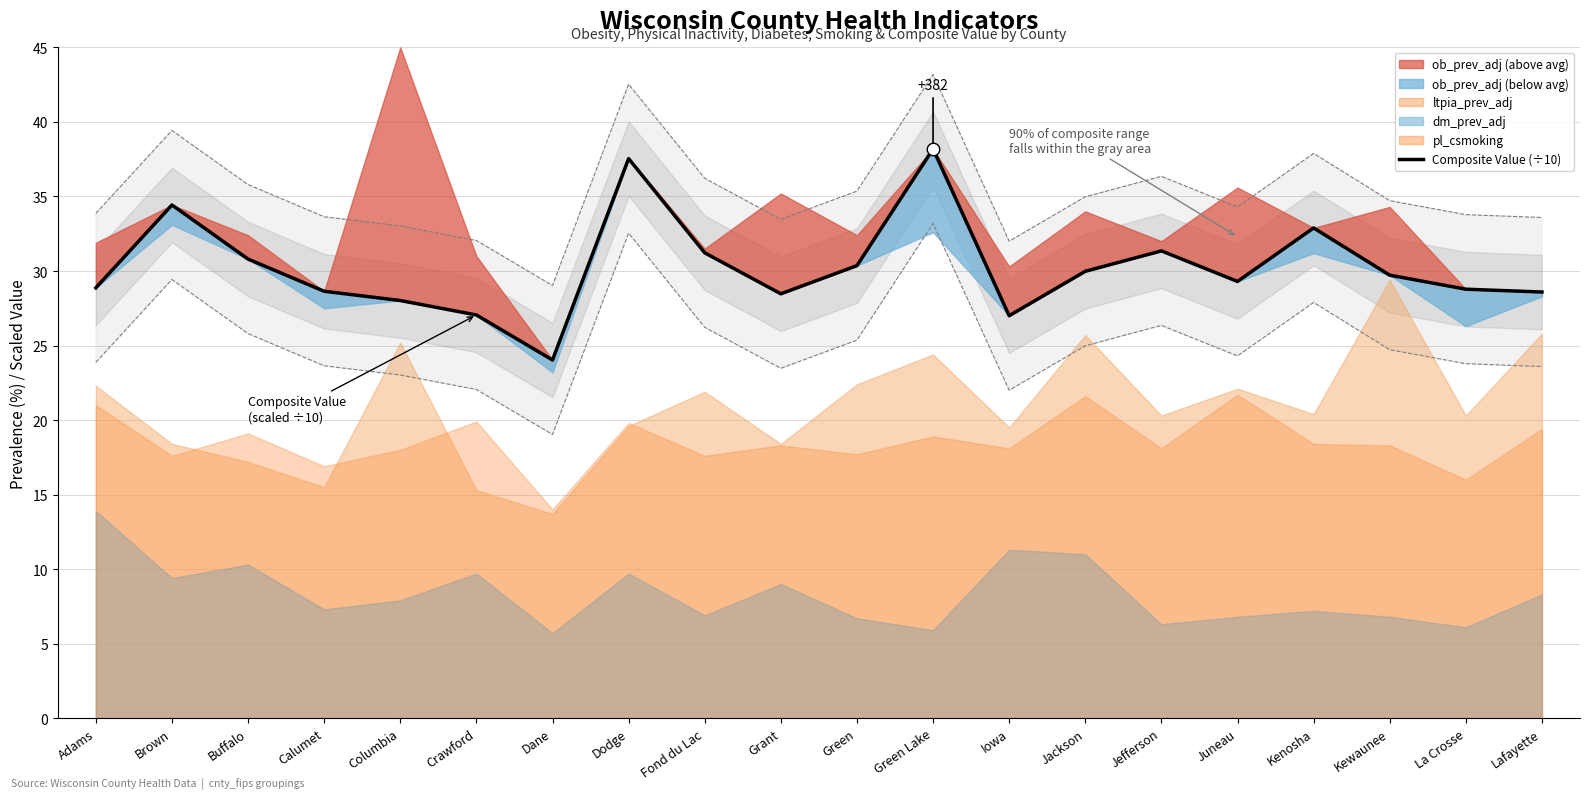

Read the value at Crawford.

27.1